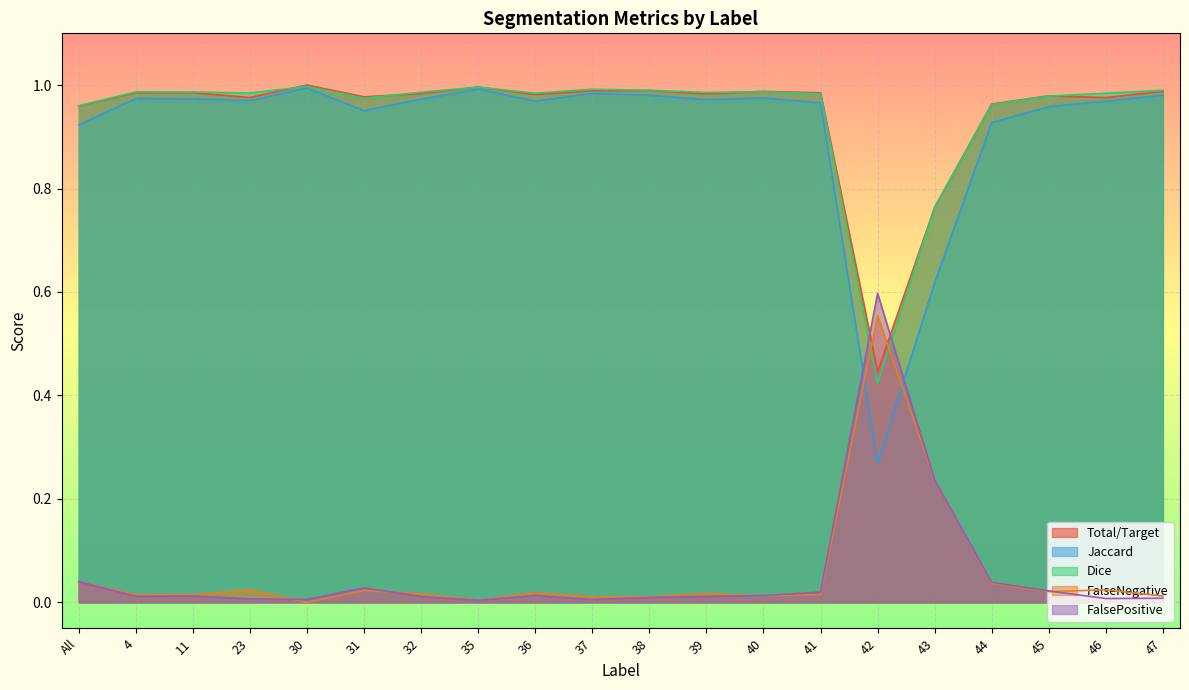

Is it true that Jaccard equals 0.2 at 31?

False